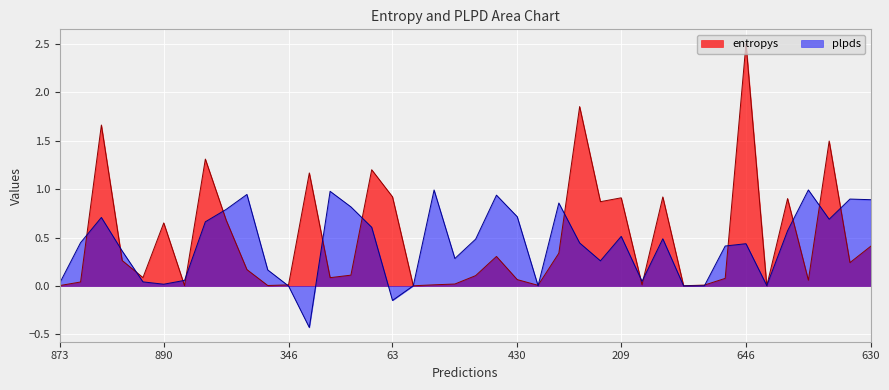

At 31, list the series in order from smallest to largest.

plpds, entropys